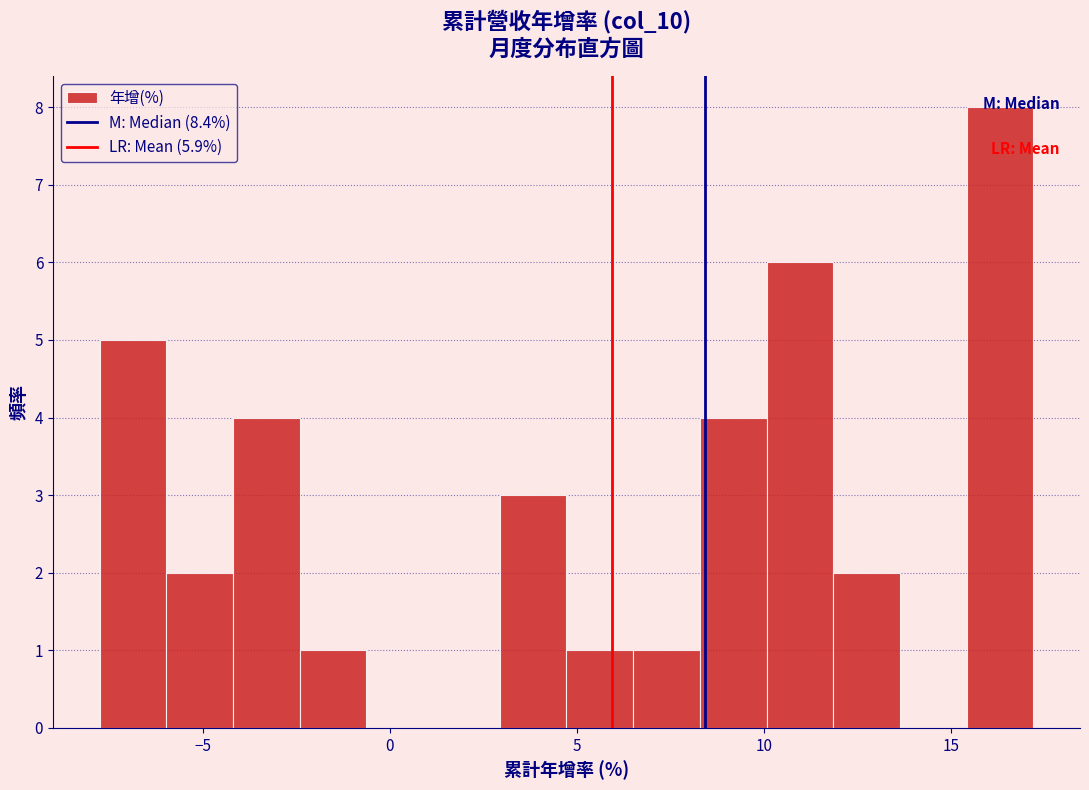

Around what value on the x-axis is the tallest bar? Give the approximate position of its centre, as read against the axis.

16.5